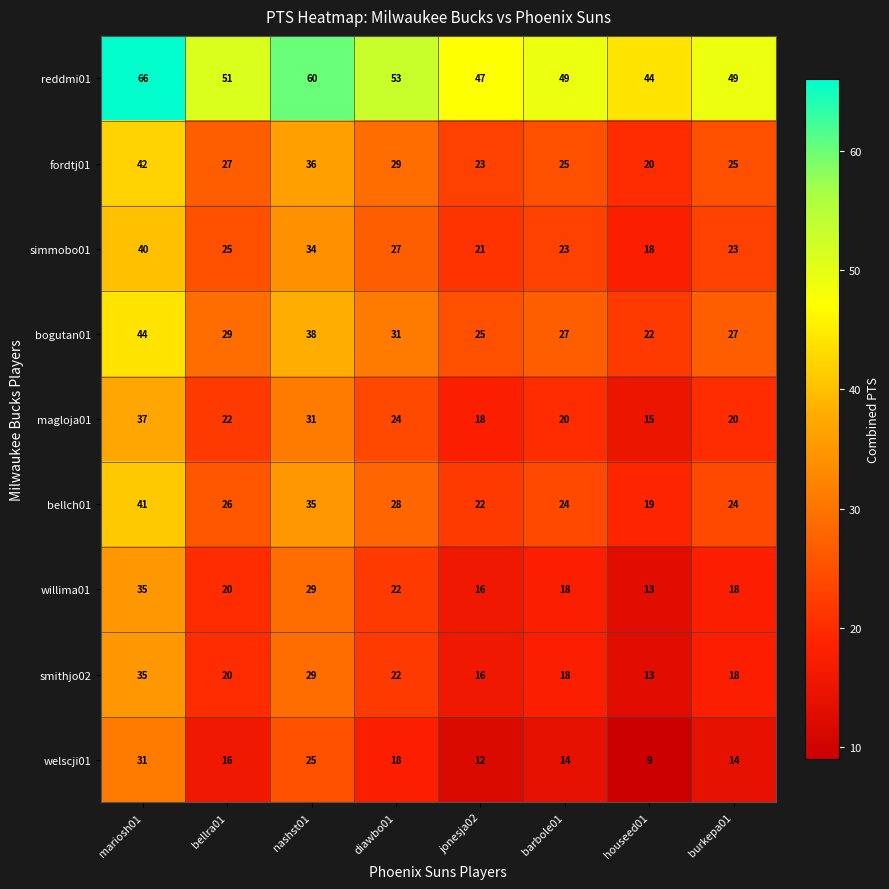

What is the difference between the highest and lowest values at houseed01?

35